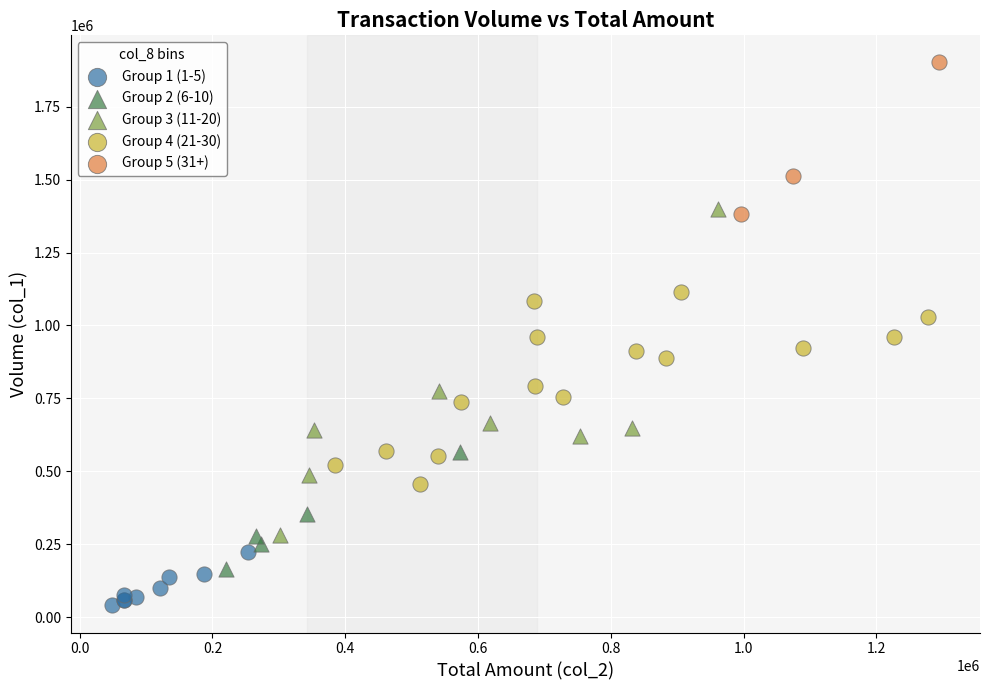

Which series has the widest spread of Y values?

Group 3 (11-20)